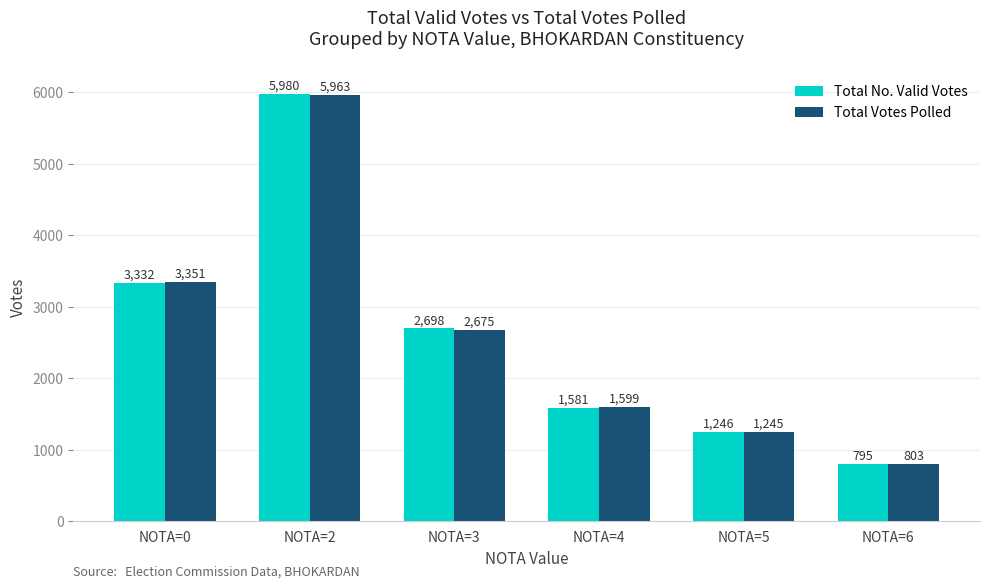

List the labels in order of Total Votes Polled value, smallest first.

NOTA=6, NOTA=5, NOTA=4, NOTA=3, NOTA=0, NOTA=2